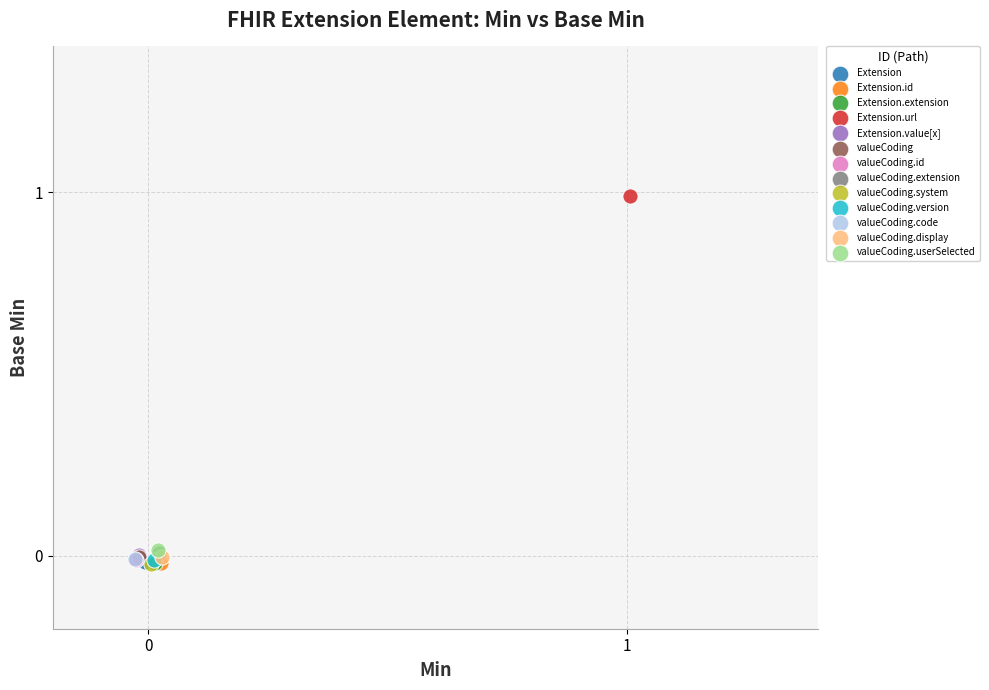

What are all the series names shown in the legend?

Extension, Extension.id, Extension.extension, Extension.url, Extension.value[x], valueCoding, valueCoding.id, valueCoding.extension, valueCoding.system, valueCoding.version, valueCoding.code, valueCoding.display, valueCoding.userSelected